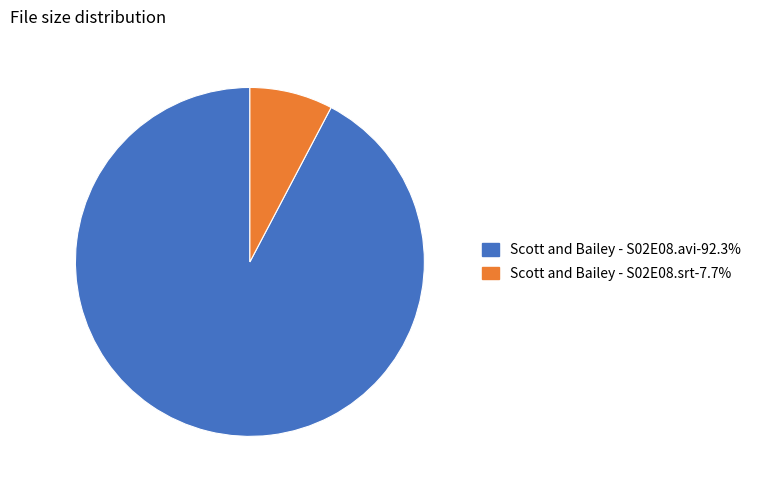

The Scott and Bailey - S02E08.avi slice represents 98% of the pie. True or false?

False